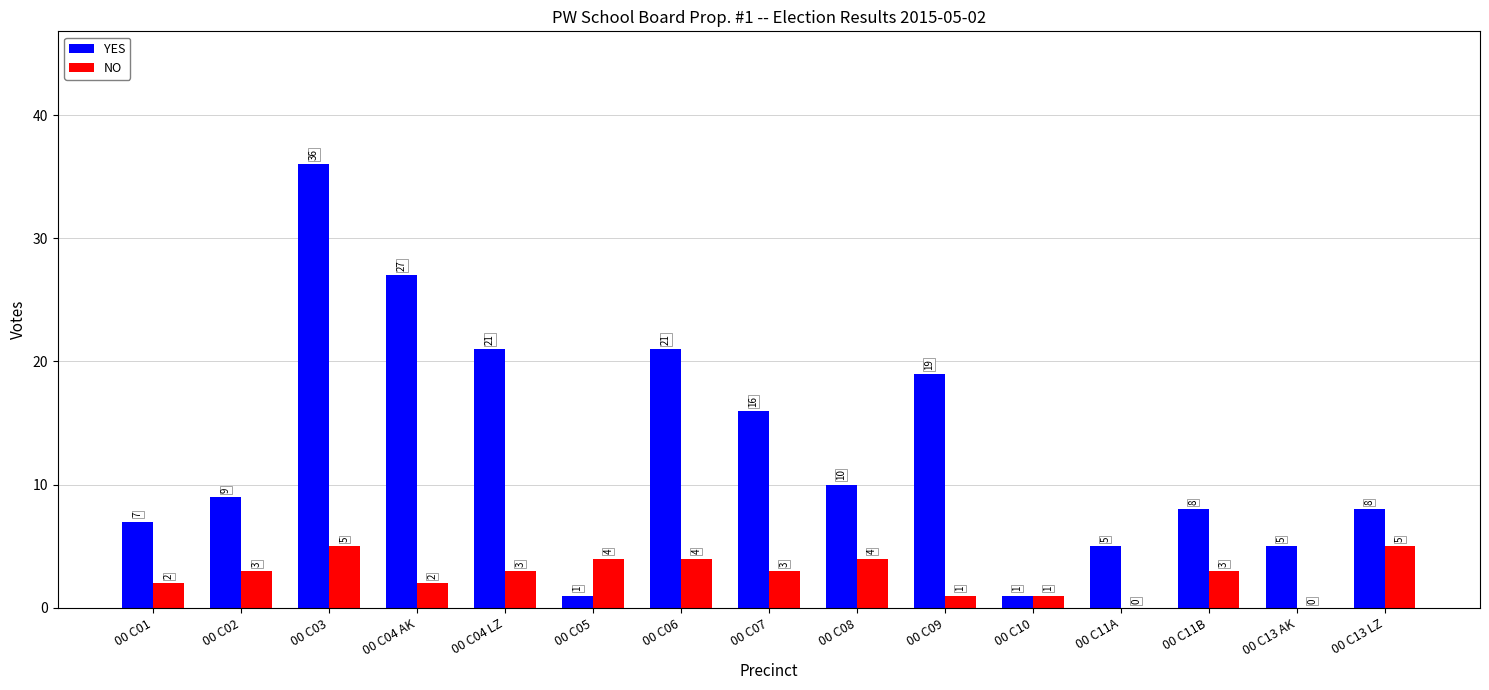

What value does the YES series have at 00 C11B?

8